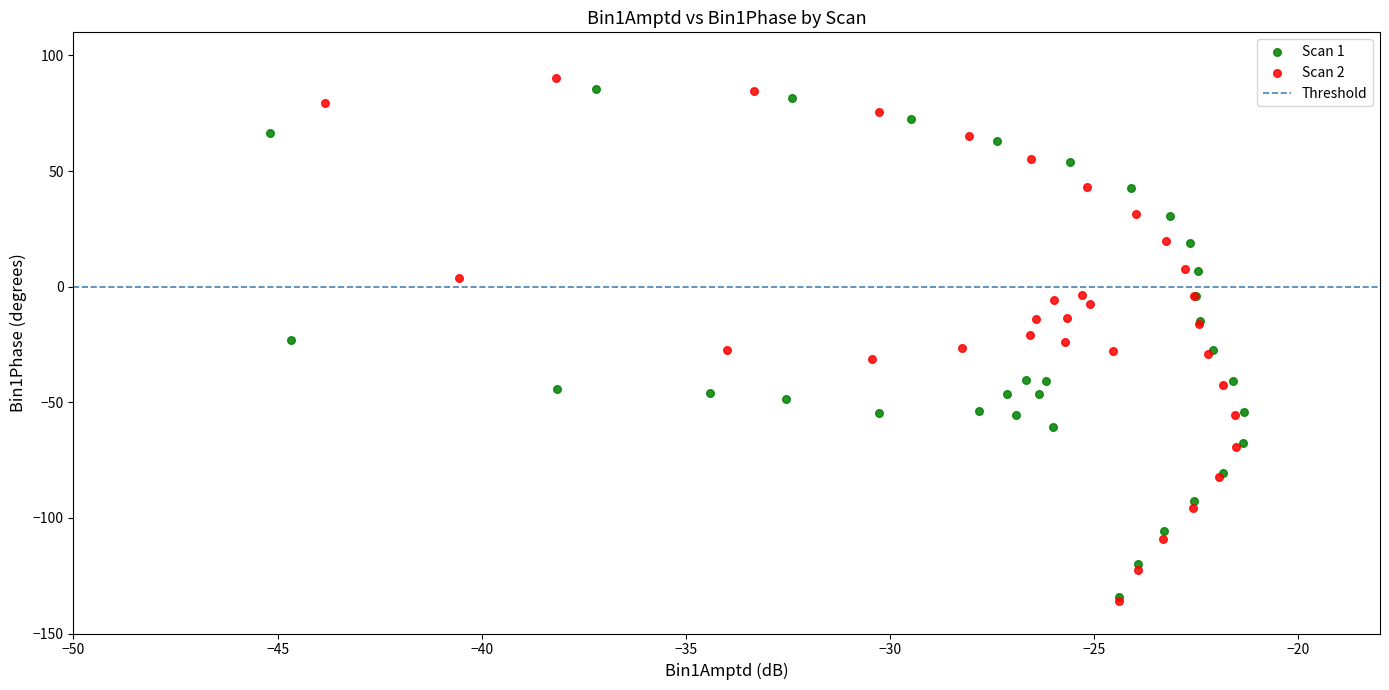

Which series has the widest spread of Y values?

Scan 2